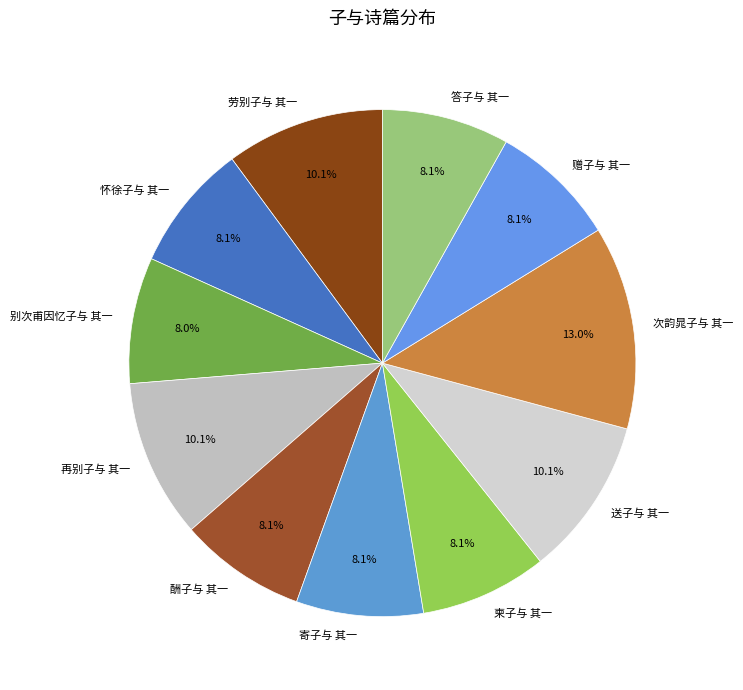

What percentage is the 次韵晁子与 其一 slice, to the nearest percent?

13%